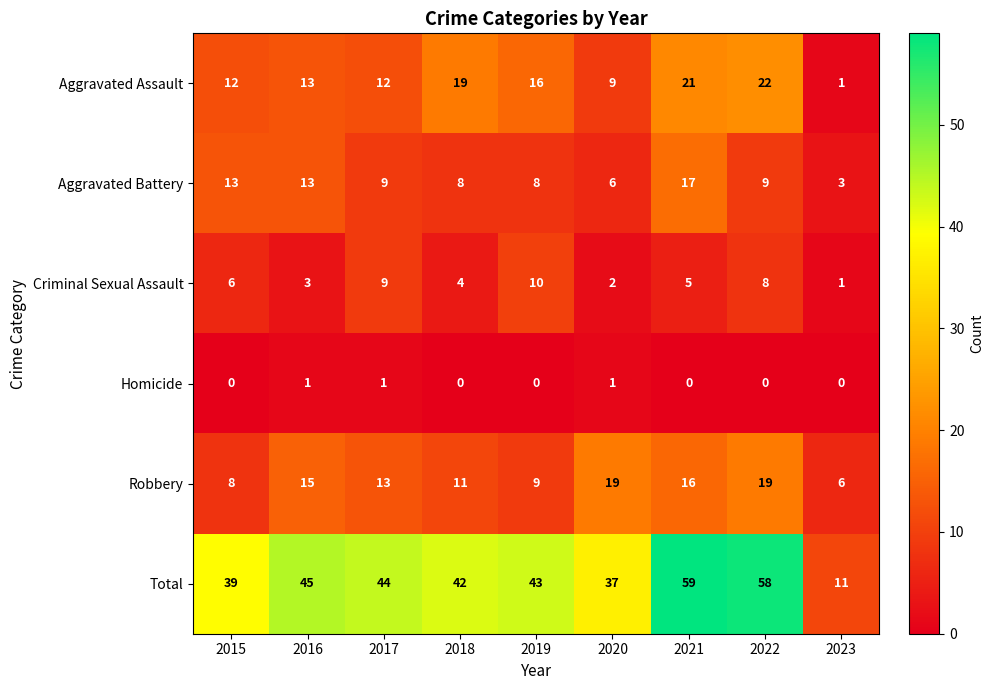

List the series in order of their peak value, highest first.

Total, Aggravated Assault, Robbery, Aggravated Battery, Criminal Sexual Assault, Homicide